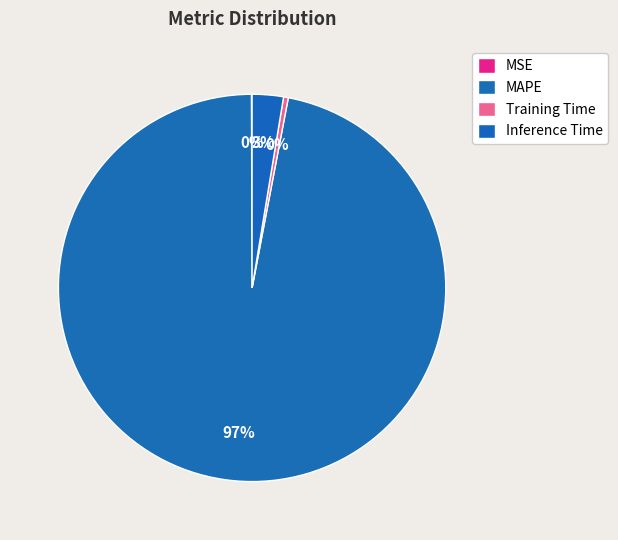

Is the sum of Training Time and Inference Time greater than half?

No